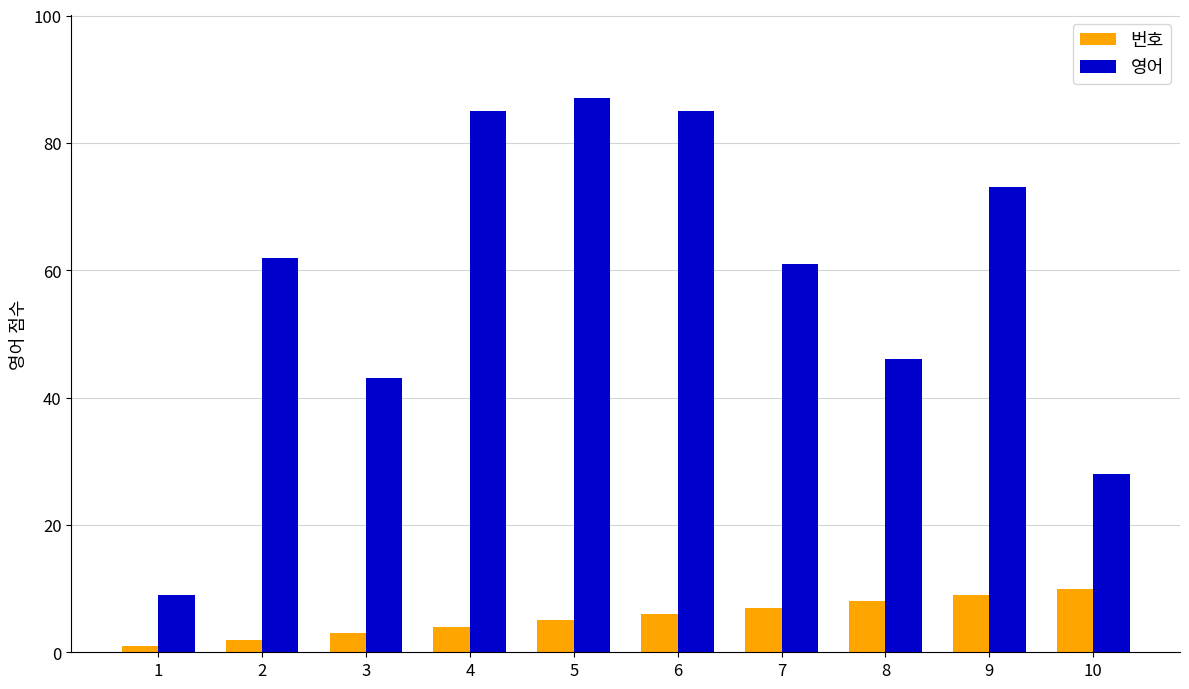

What is the value of the 영어 bar at the 1st from the left?

9